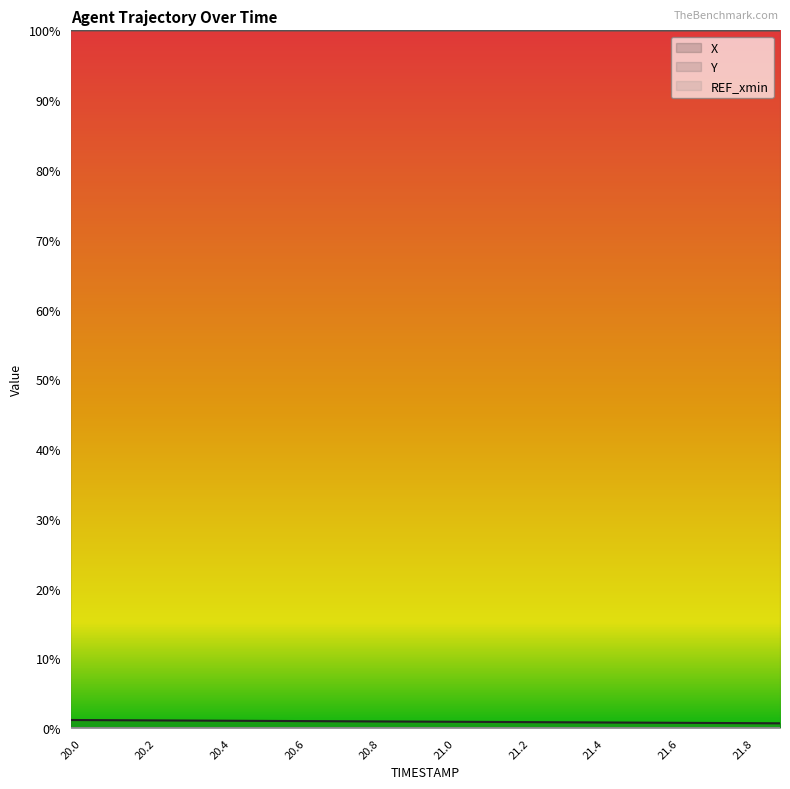

Reading left to right, what are all the values shown in this chart?

X: 20.0=1.2	20.1=1.2	20.2=1.1	20.3=1.1	20.4=1.1	20.5=1.1	20.6=1.0	20.7=1.0	20.8=1.0	20.9=1.0	21.0=0.9	21.1=0.9	21.2=0.9	21.3=0.9	21.4=0.8	21.5=0.8	21.6=0.8	21.7=0.8	21.8=0.7	21.9=0.7
Y: 20.0=100.0	20.1=100.0	20.2=100.0	20.3=100.0	20.4=100.0	20.5=100.0	20.6=100.0	20.7=100.0	20.8=100.0	20.9=100.0	21.0=100.0	21.1=100.0	21.2=100.0	21.3=100.0	21.4=100.0	21.5=100.0	21.6=100.0	21.7=100.0	21.8=100.0	21.9=100.0